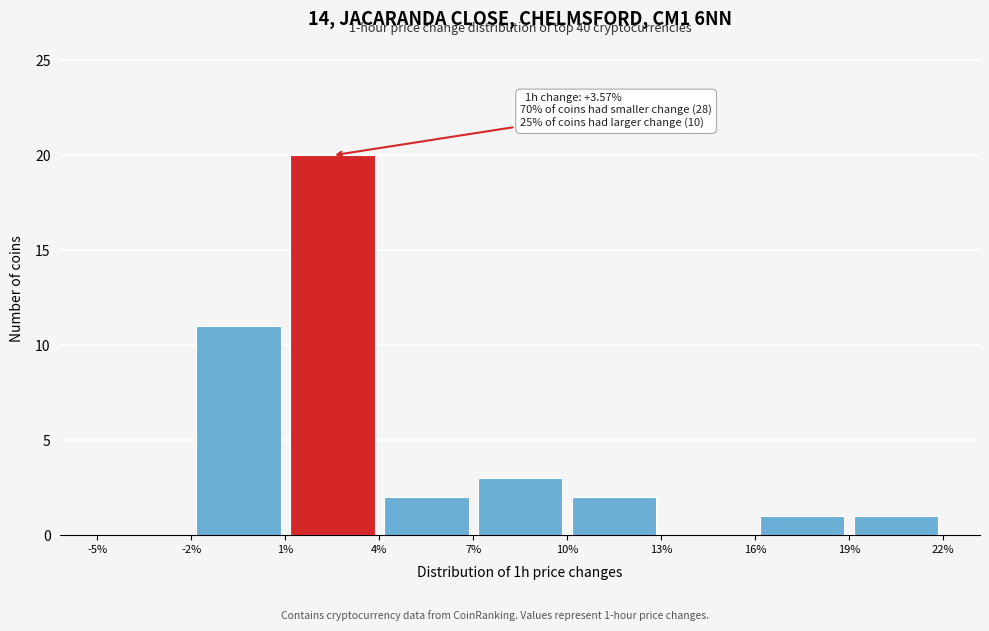

Over which range of the x-axis is the bar tallest?

1% to 4%